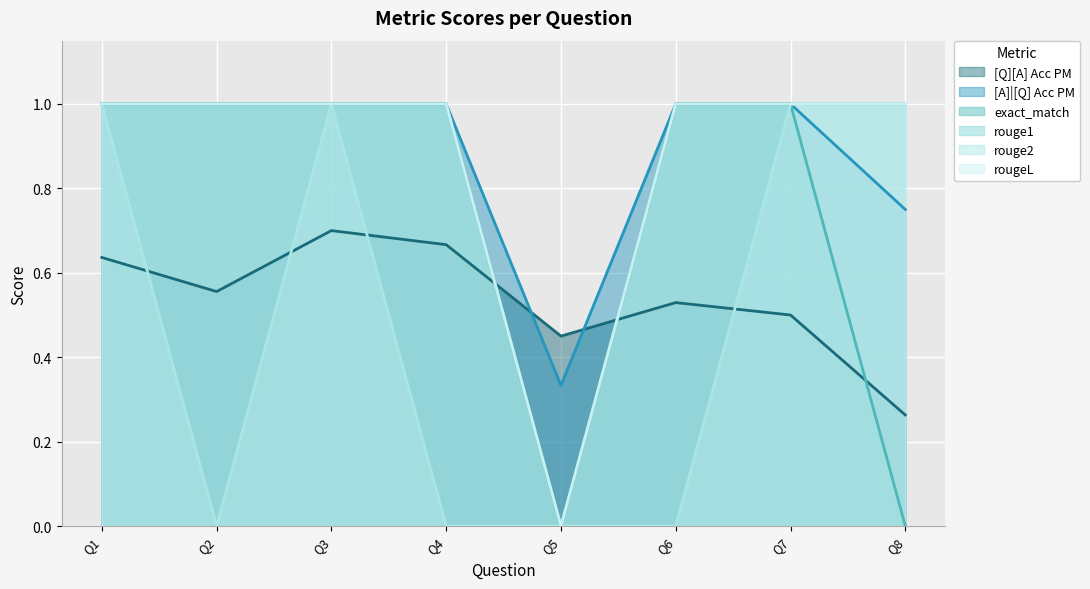

Which series has the widest spread of values?

exact_match